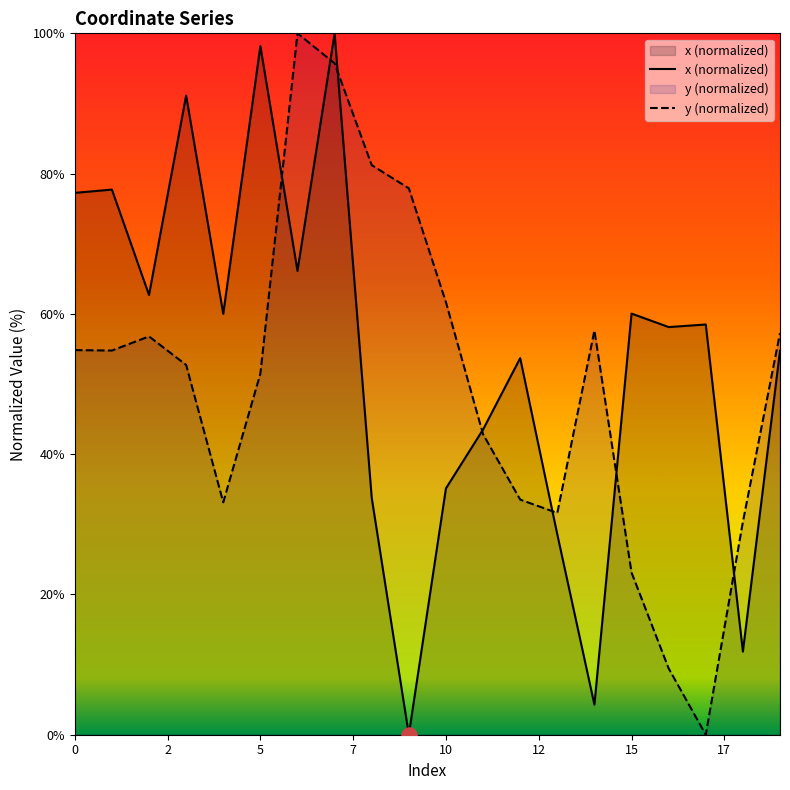

Is the value of y at 19 greater than the value of x at 11?

Yes